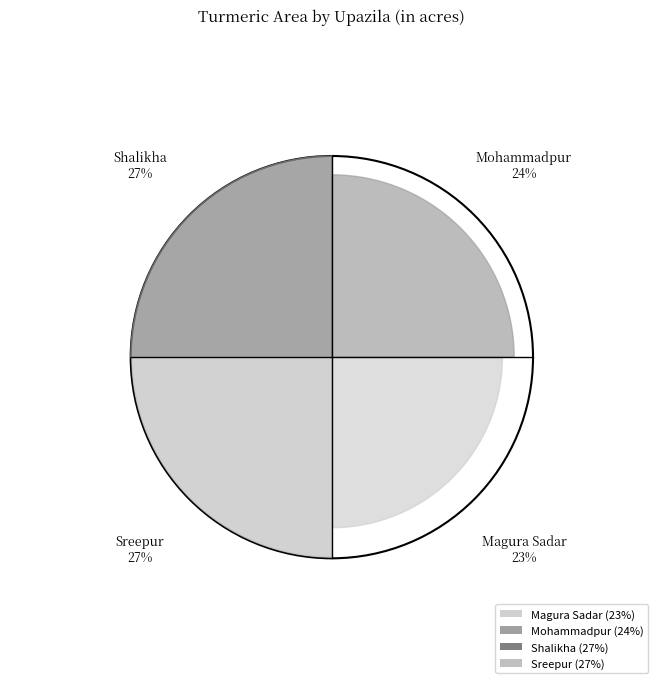

What percentage is the Sreepur slice, to the nearest percent?

27%